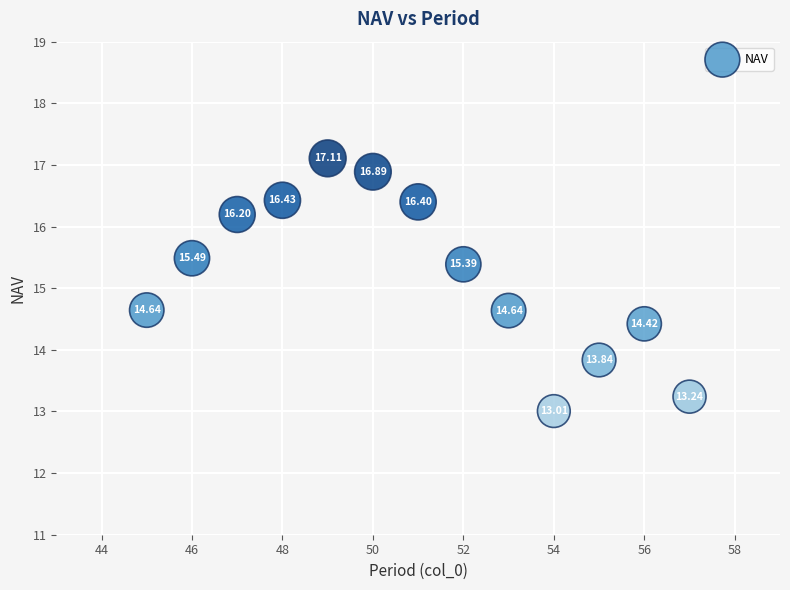

What is the range of Y values (max minus min)?

4.1